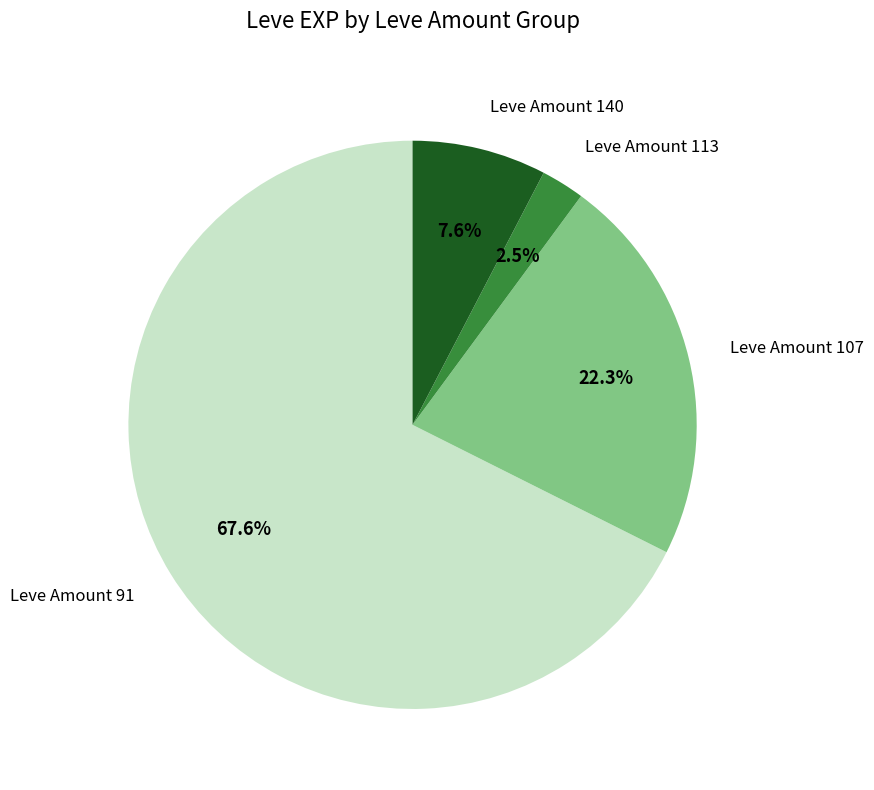

Is there a majority slice in this chart?

Yes